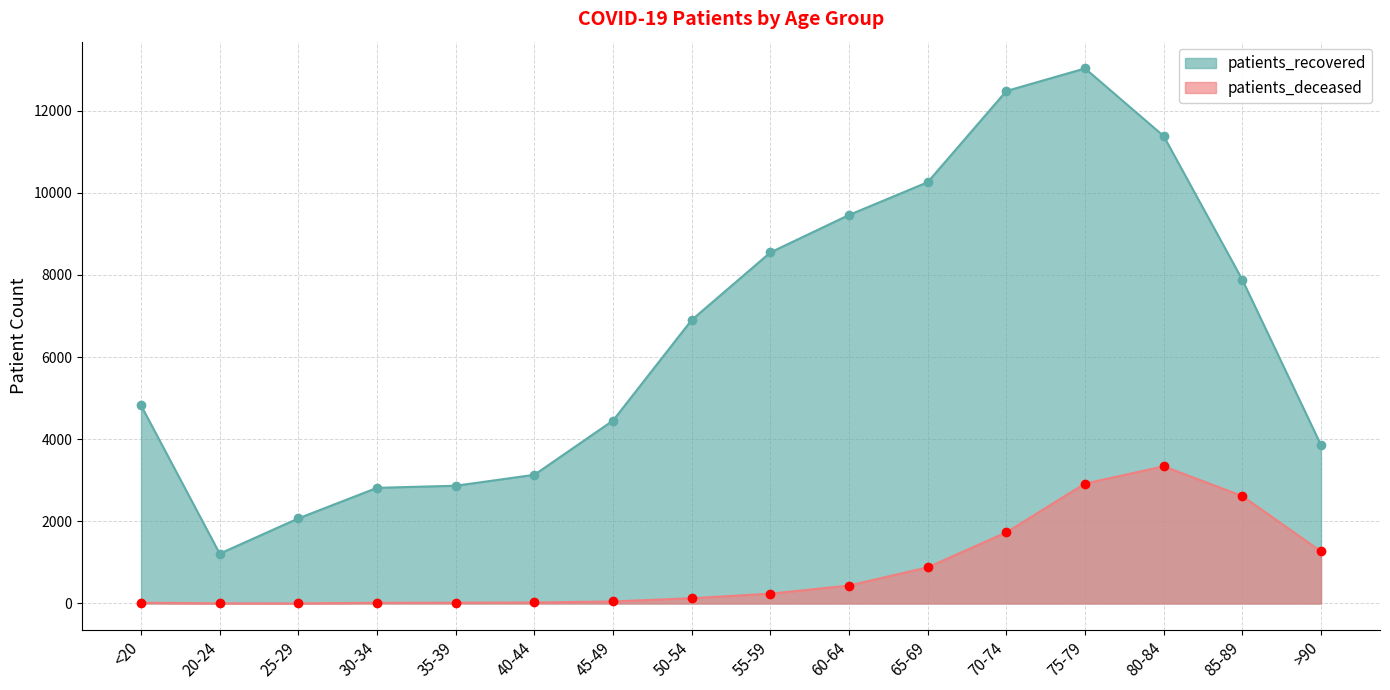

What is the sum of all patients_recovered values?

105165